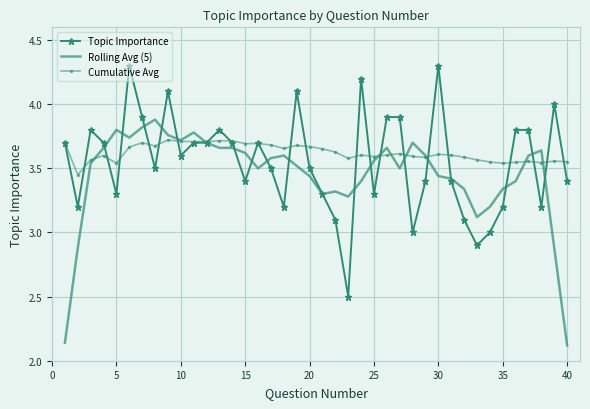

What is the minimum value for Topic Importance?

2.5